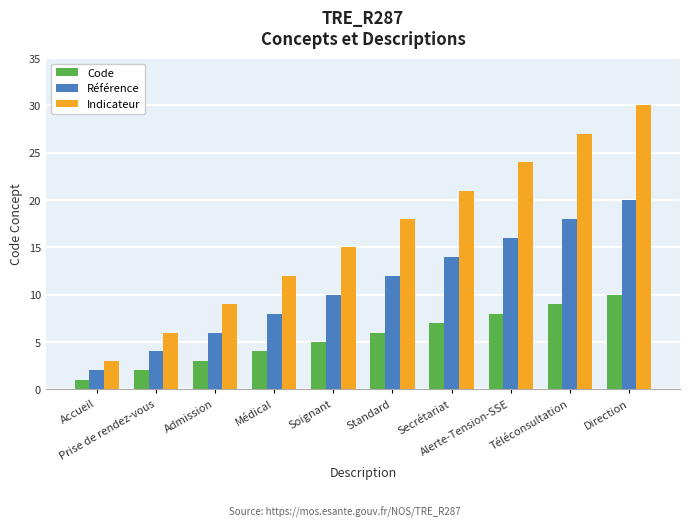

Read the Référence value at Admission, to the nearest 5.

5